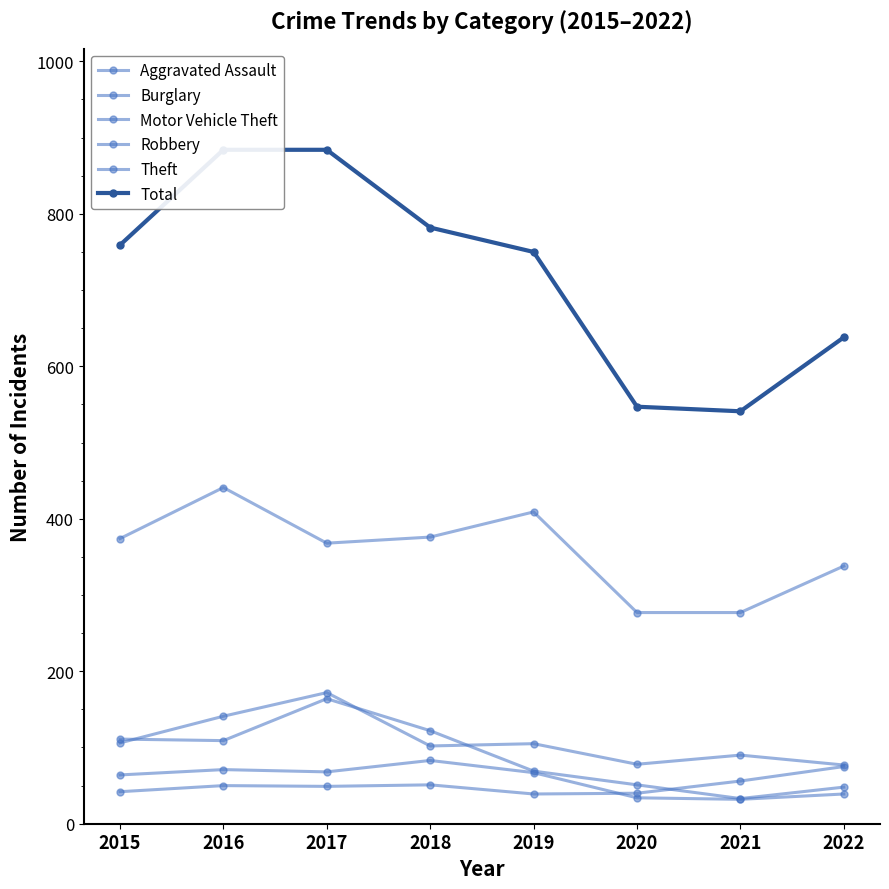

Which series has the largest total across all categories?

Total